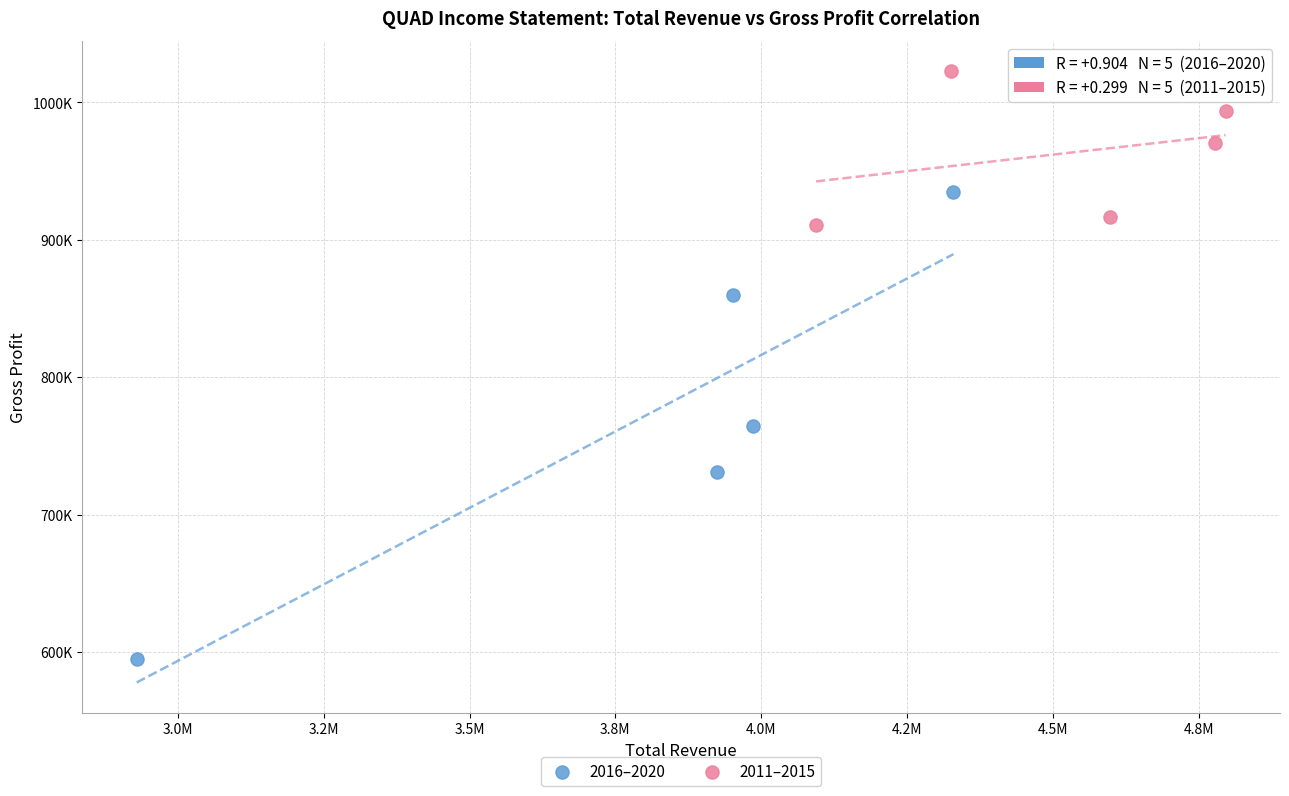

Which series has the largest Y range (max minus min)?

2016–2020